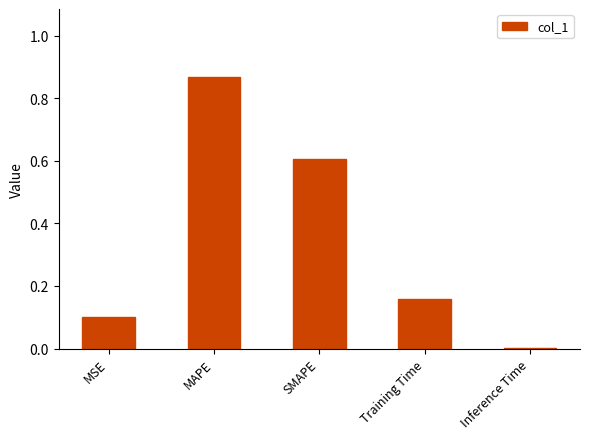

True or false: the data shows 0.1 at MSE.

True